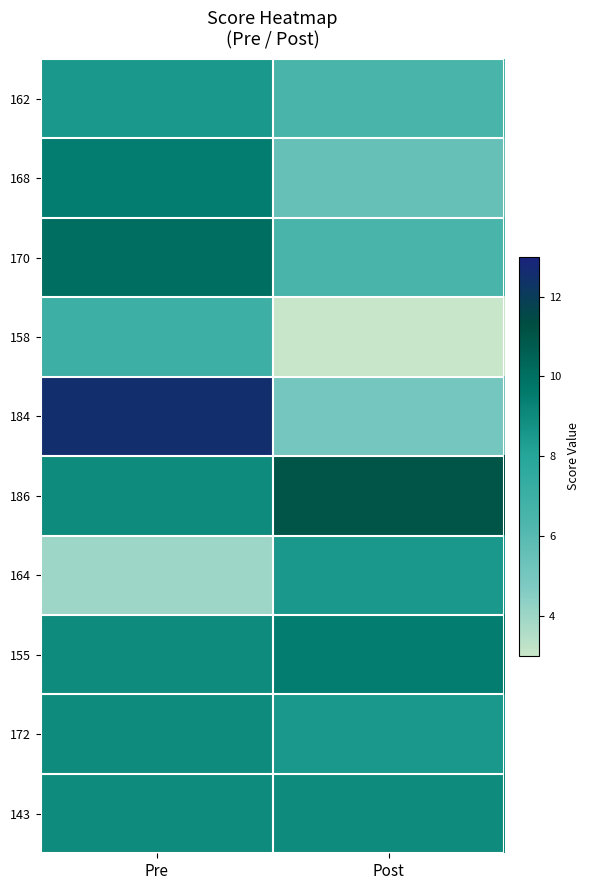

Reading left to right, list all the values displayed in this chart.

162: Pre=8.5	Post=6.5
168: Pre=9.5	Post=5.5
170: Pre=10.0	Post=6.5
158: Pre=7.0	Post=3.0
184: Pre=12.5	Post=5.0
186: Pre=9.0	Post=11.0
164: Pre=4.0	Post=8.5
155: Pre=9.0	Post=9.5
172: Pre=9.0	Post=8.5
143: Pre=9.0	Post=9.0